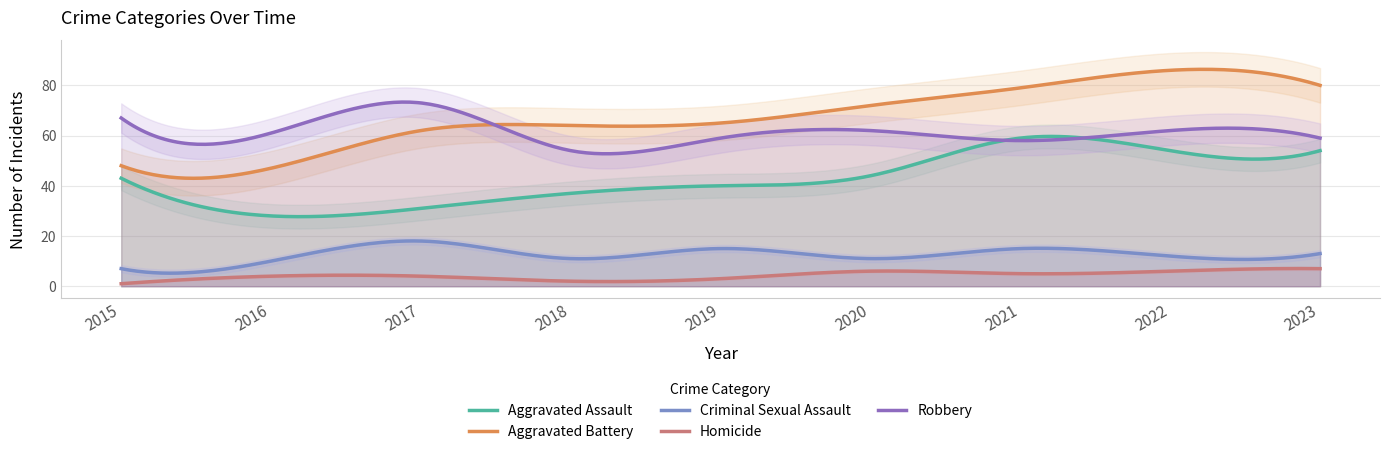

At which label is Aggravated Battery closest to 66?

2019